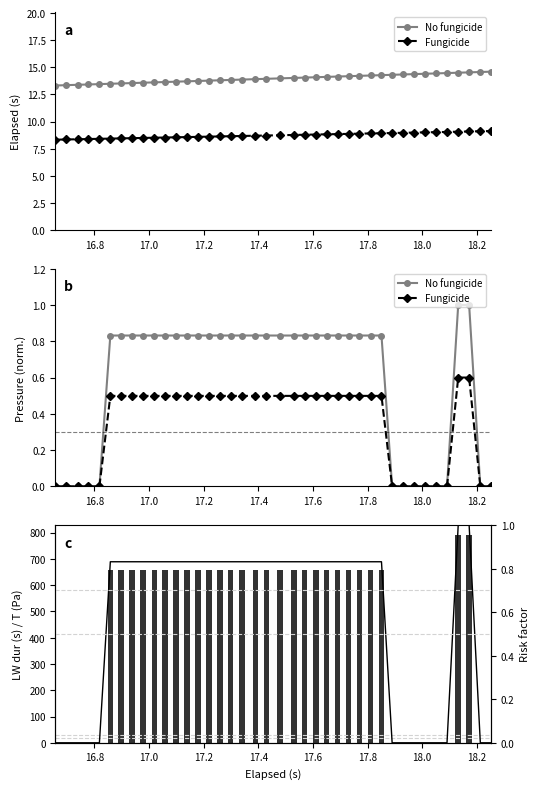

How many data points in Fungicide are above 0?

27